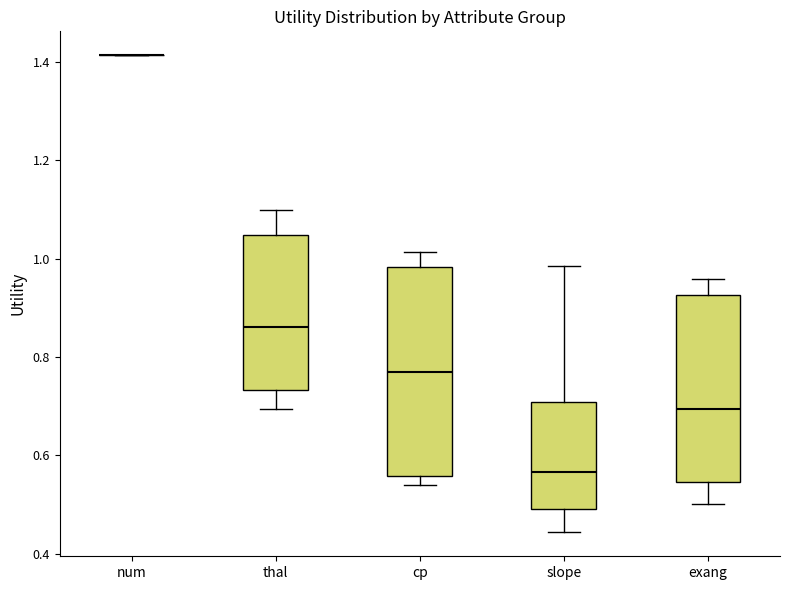

Reading left to right, read every box against the y-axis: the position of its median line, the range the box covers, and the ends of its whiskers. The values are not printed on the chart, so give them approximately, as read against the axis.

num: box collapsed to a line at 1.42, whiskers 1.42 to 1.42
thal: median 0.86, box 0.74 to 1.04, whiskers 0.70 to 1.10
cp: median 0.76, box 0.56 to 0.98, whiskers 0.54 to 1.02
slope: median 0.56, box 0.50 to 0.70, whiskers 0.44 to 0.98
exang: median 0.70, box 0.54 to 0.92, whiskers 0.50 to 0.96